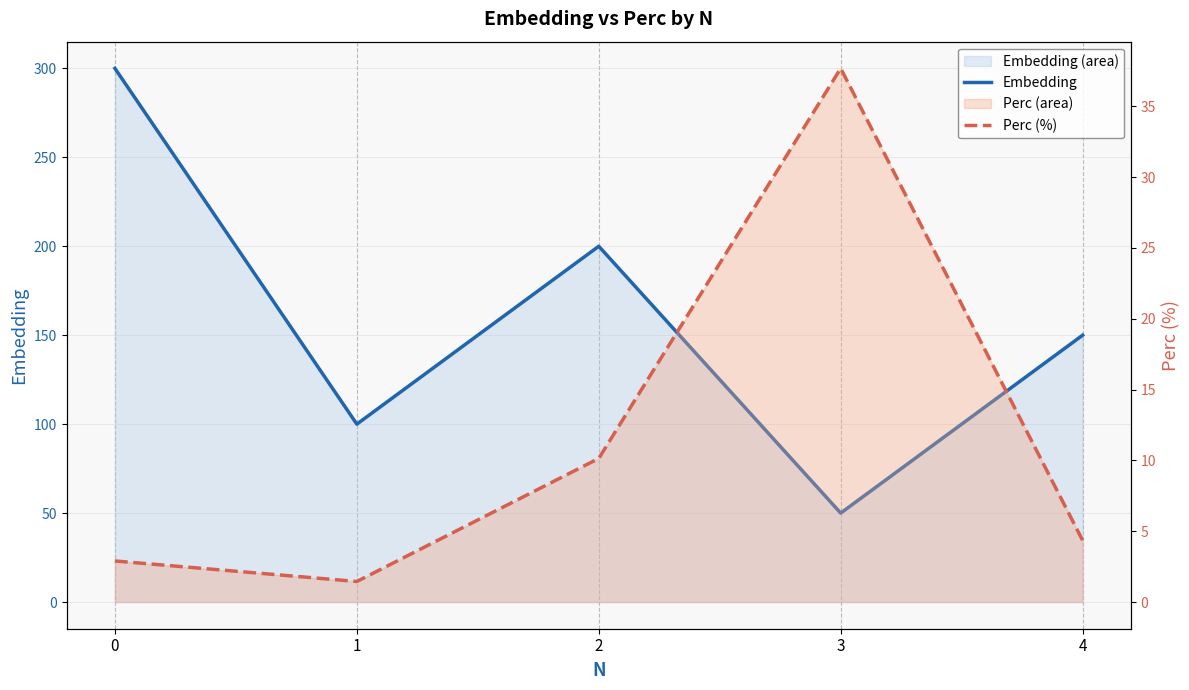

Between 2 and 4, which series saw the biggest shift?

Embedding